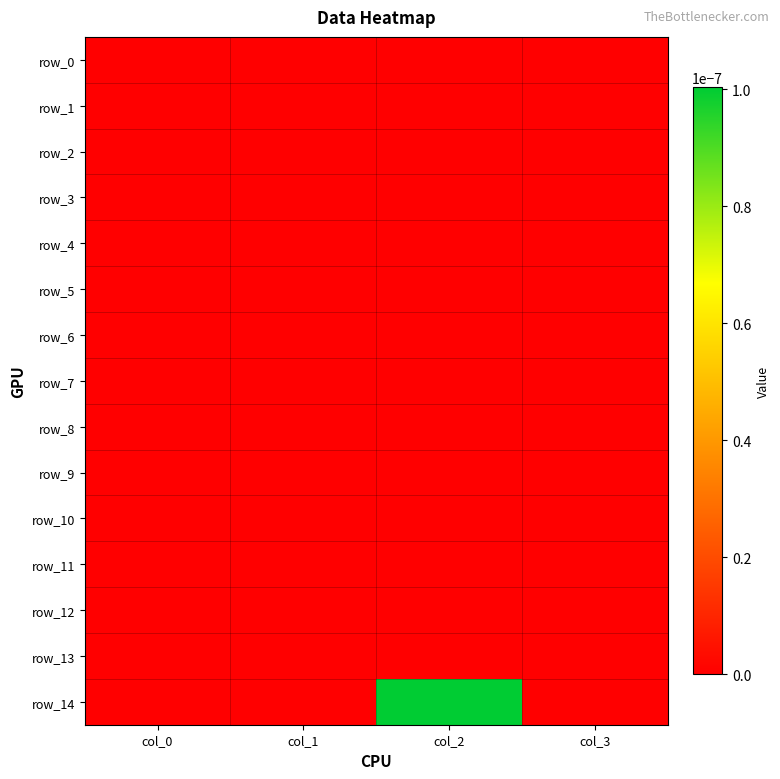

Which label corresponds to the largest value in the chart?

col_2